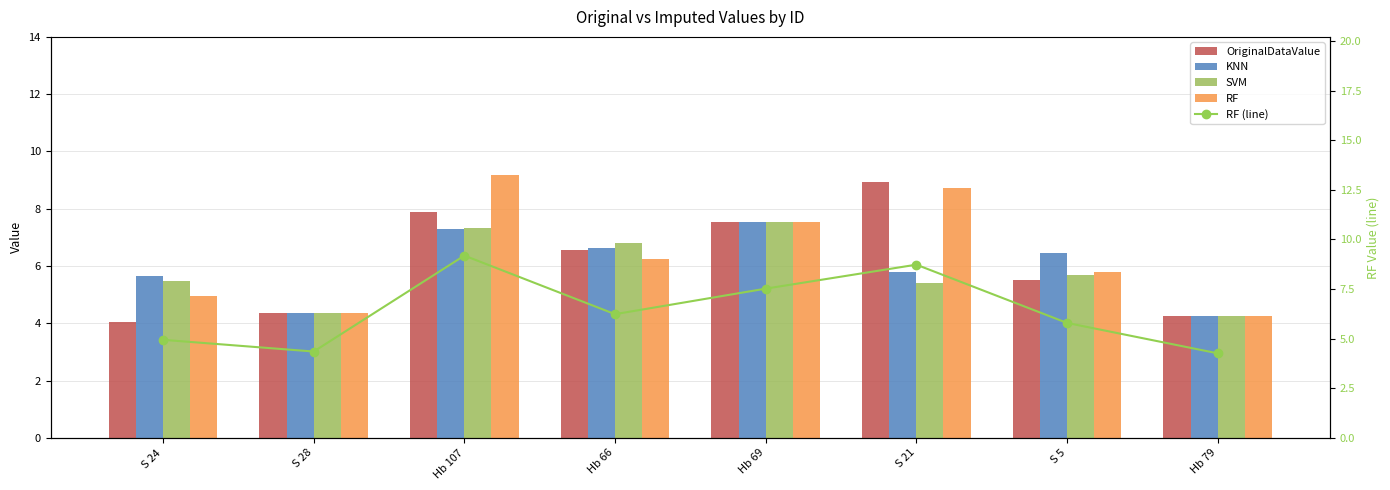

At which label does OriginalDataValue reach its peak?

S 21